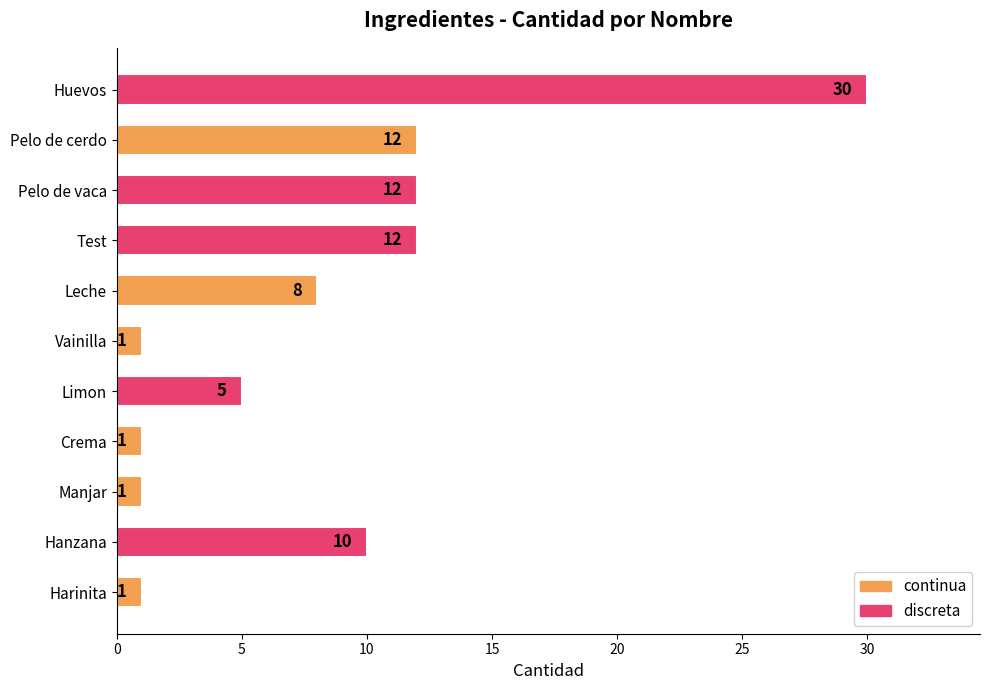

What is the greatest value displayed?

30